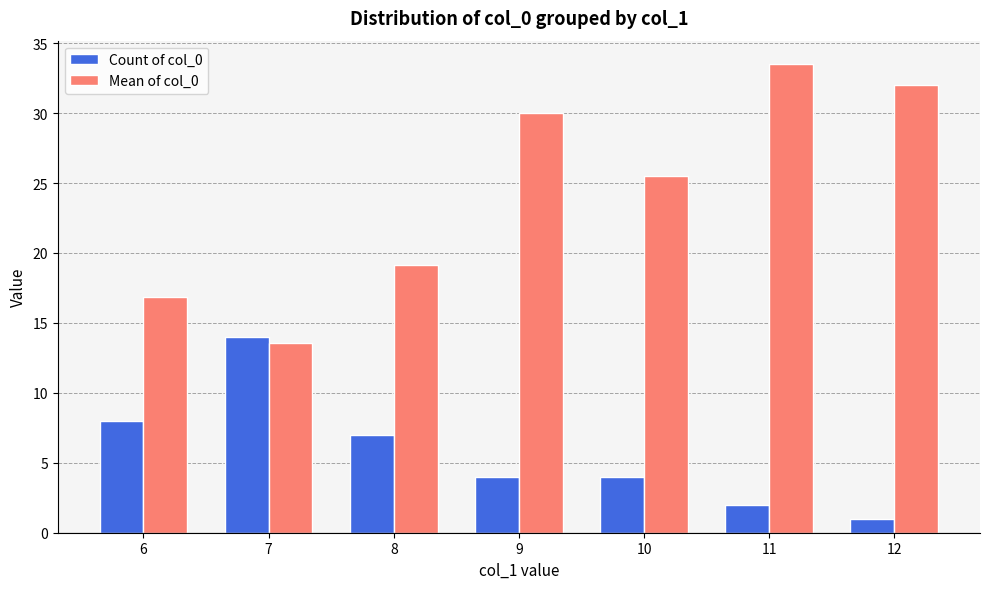

At which category is the sum across all series the highest?

11